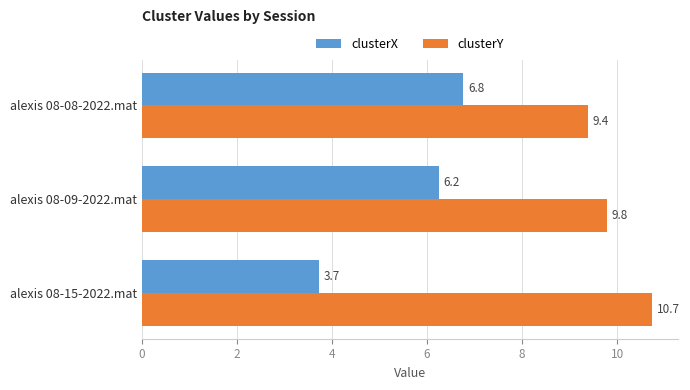

List the series in order of their overall mean, highest first.

clusterY, clusterX